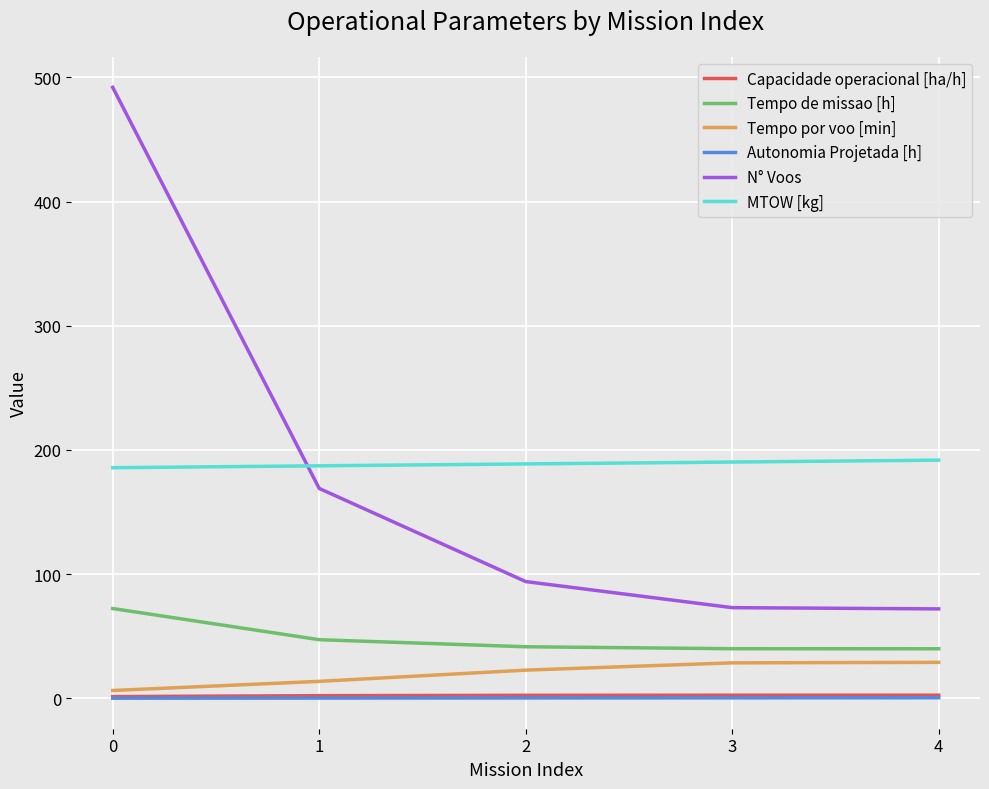

Which series has the largest range (max minus min)?

N° Voos